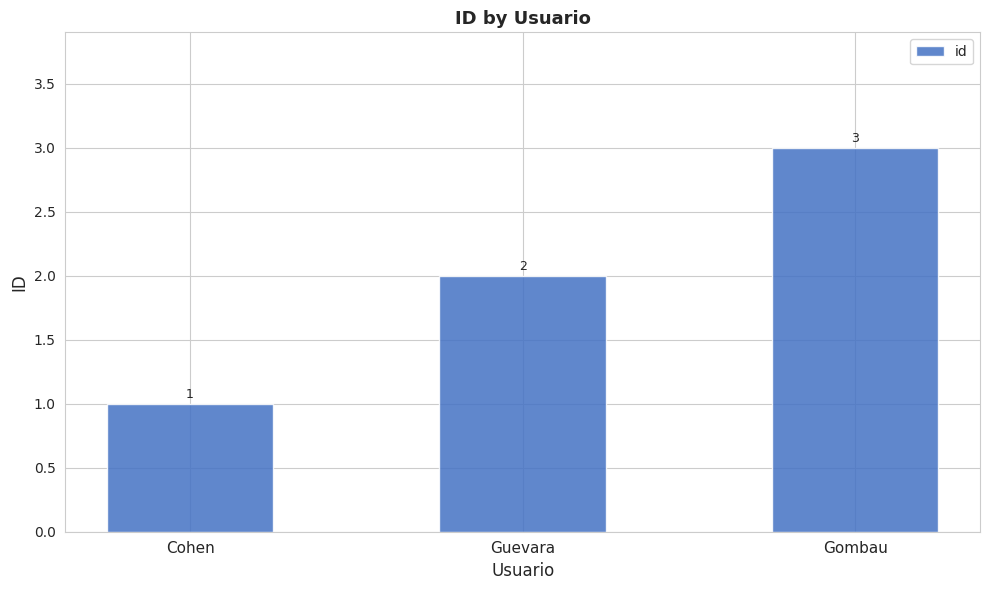

The chart shows a value of 3 at Guevara. True or false?

False